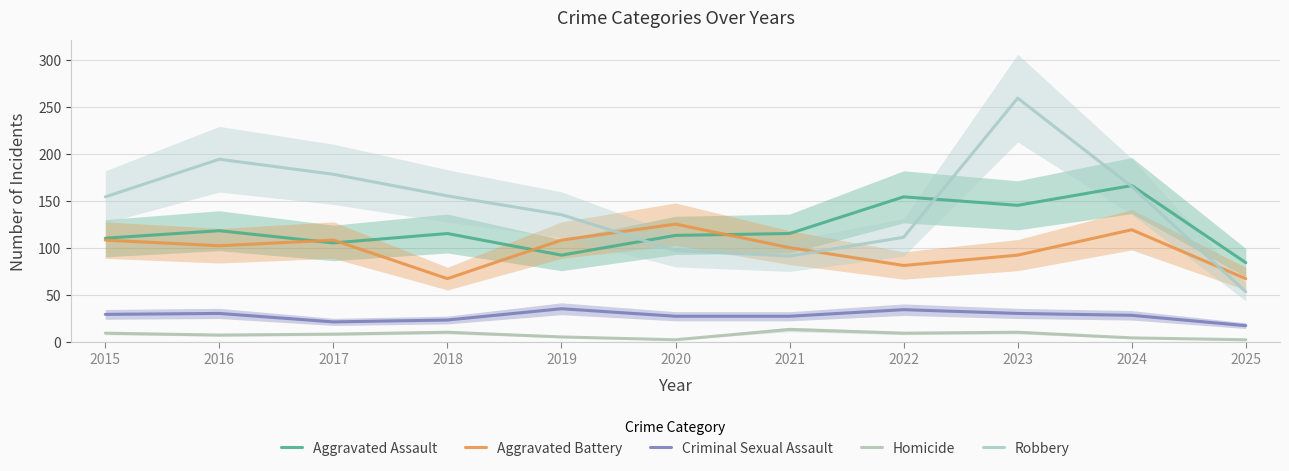

At which category is the sum across all series the highest?

2023